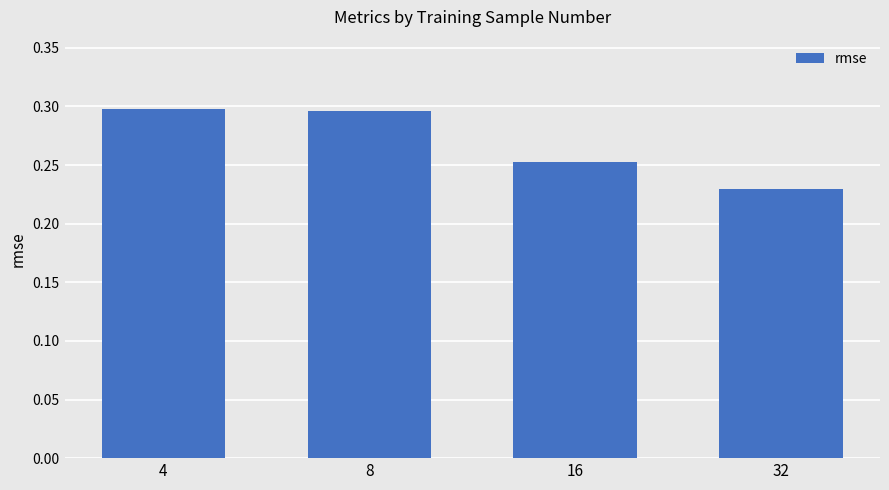

Between 8 and 32, which is larger?

8